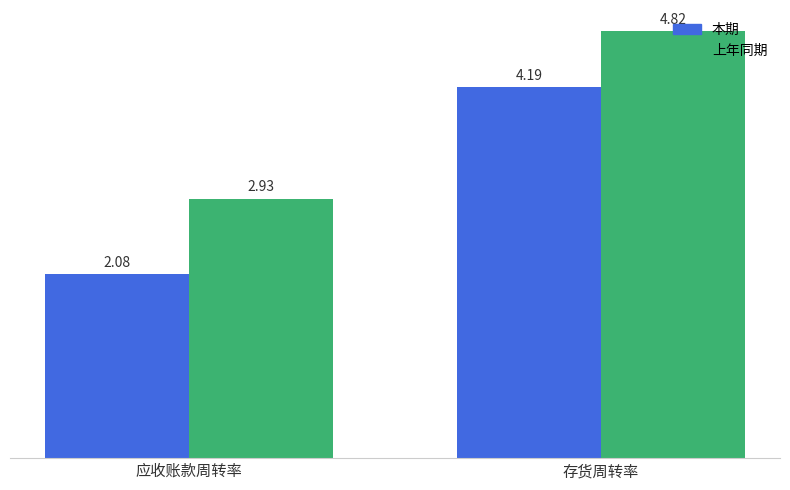

What is the total value across all series at 应收账款周转率?

5.0